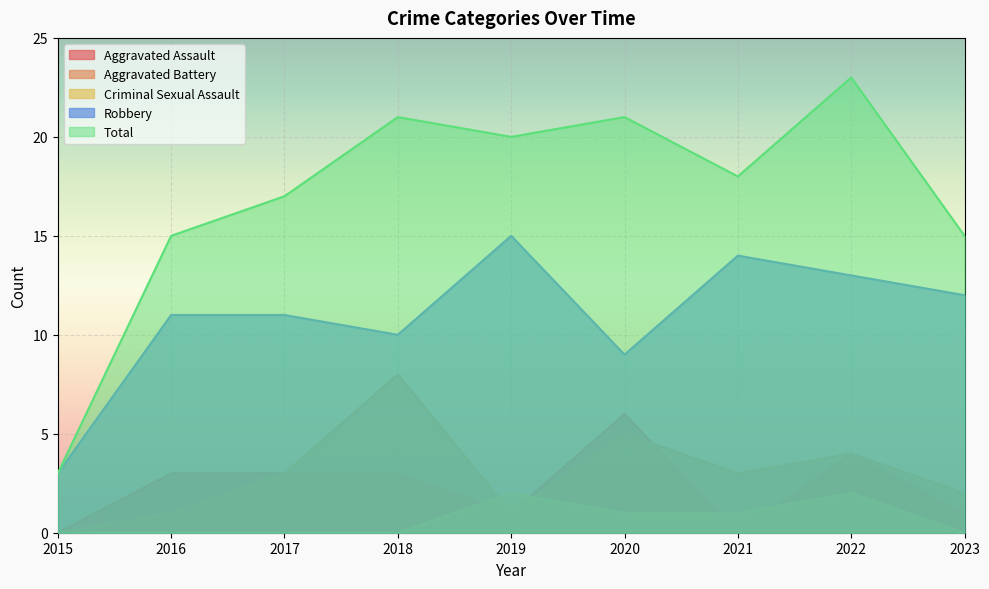

Reading right to left, transcribe all the data shown in this chart.

Aggravated Assault: 2023=1	2022=4	2021=0	2020=6	2019=1	2018=3	2017=3	2016=3	2015=0
Aggravated Battery: 2023=2	2022=4	2021=3	2020=5	2019=1	2018=8	2017=3	2016=1	2015=0
Criminal Sexual Assault: 2023=0	2022=2	2021=1	2020=1	2019=2	2018=0	2017=0	2016=0	2015=0
Robbery: 2023=12	2022=13	2021=14	2020=9	2019=15	2018=10	2017=11	2016=11	2015=3
Total: 2023=15	2022=23	2021=18	2020=21	2019=20	2018=21	2017=17	2016=15	2015=3